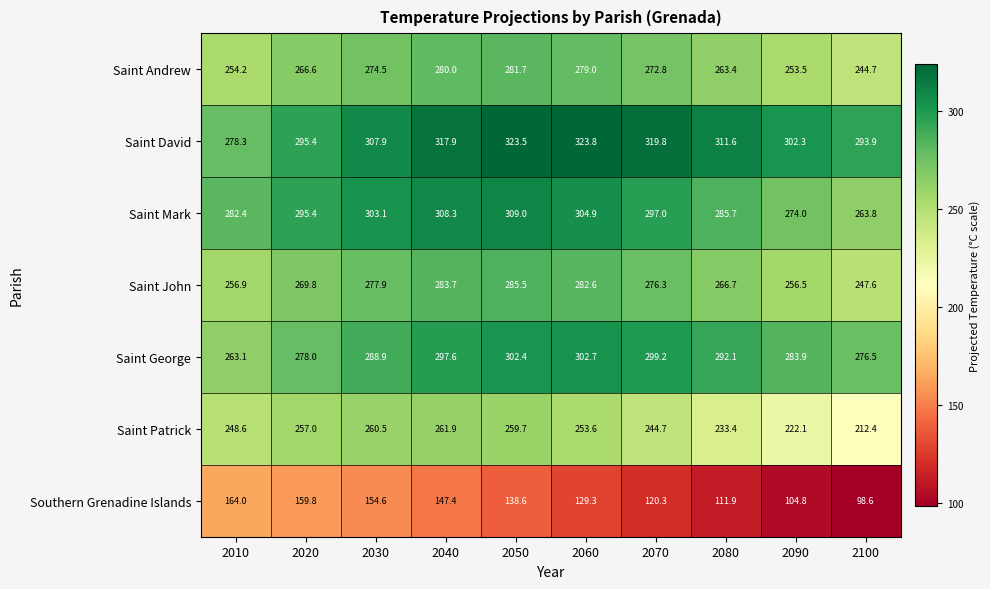

Rank the series at 2060 from highest to lowest value.

Saint David, Saint Mark, Saint George, Saint John, Saint Andrew, Saint Patrick, Southern Grenadine Islands